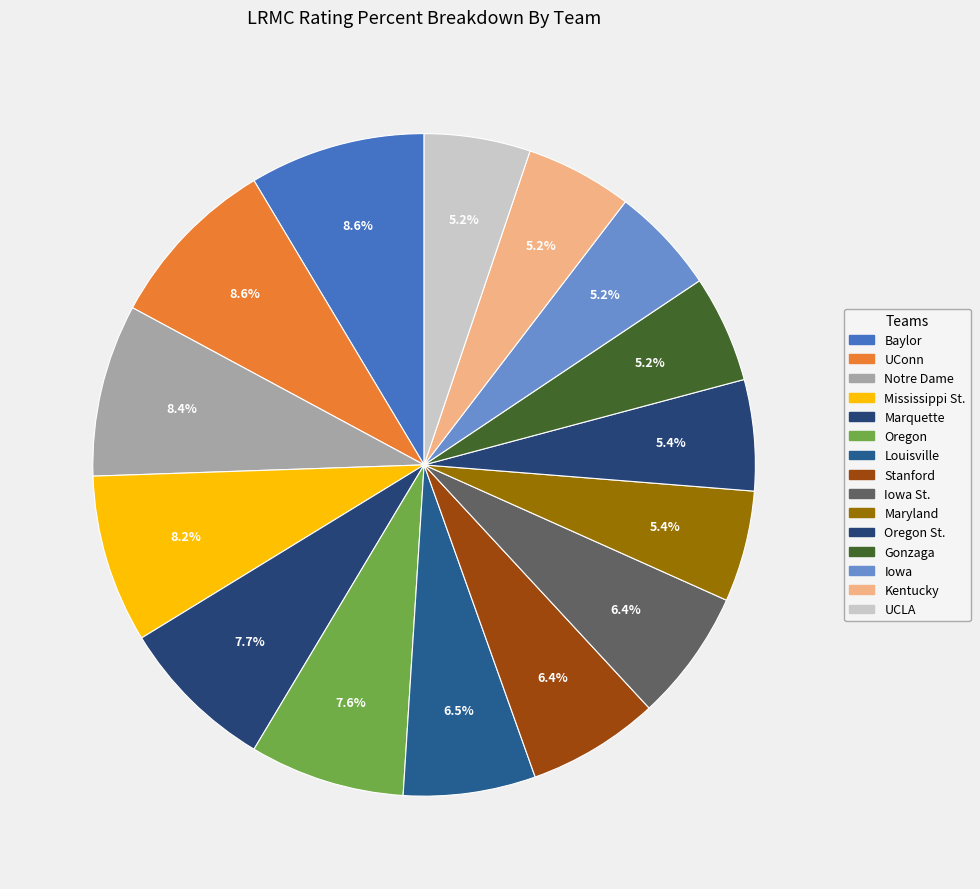

How many slices are in this pie chart?

15